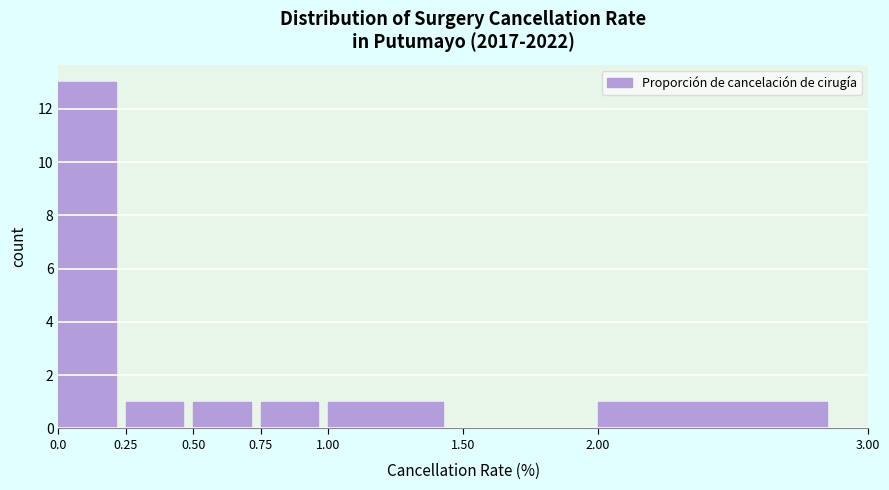

Reading left to right, transcribe this chart: for each bar, give the range it covers on the x-axis and its height. The values are not printed on the chart, so give them approximately, as read against the axis.

0.0 to 0.25: 13
0.25 to 0.50: 1
0.50 to 0.75: 1
0.75 to 1.00: 1
1.00 to 1.50: 1
1.50 to 2.00: 0
2.00 to 3.00: 1